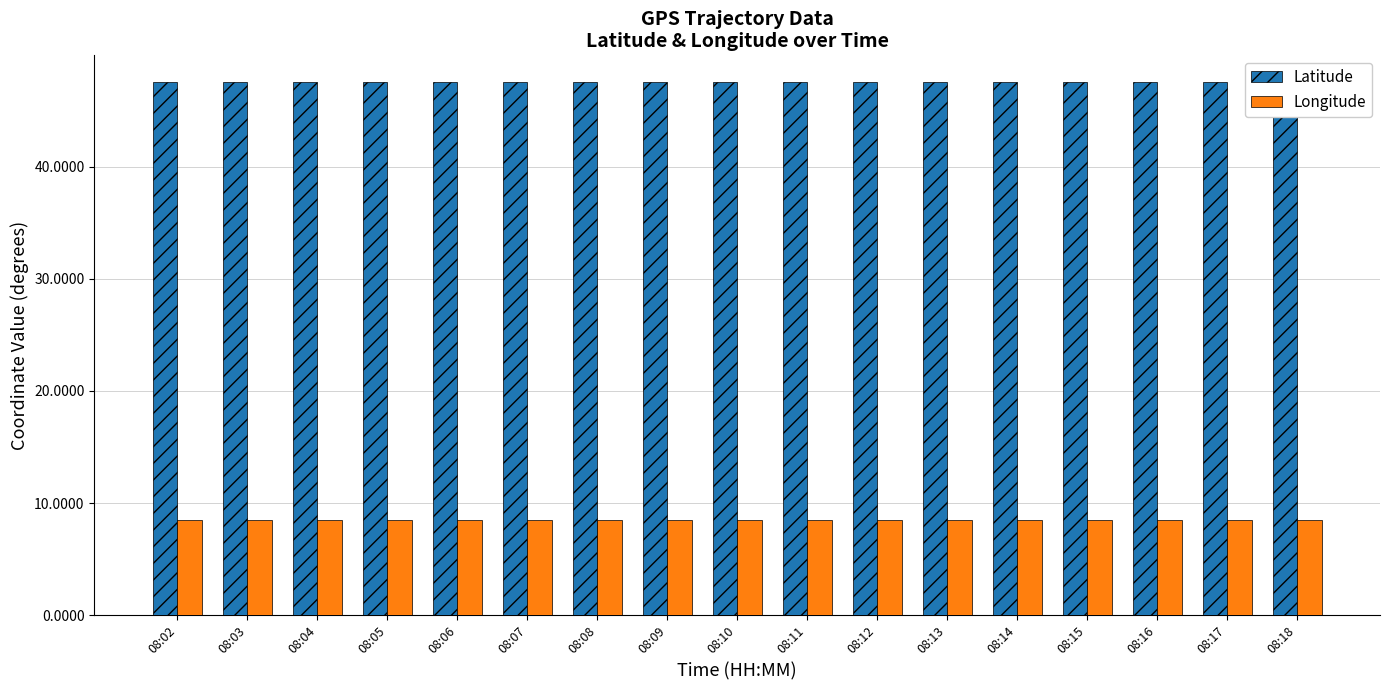

Which series has the largest range (max minus min)?

Longitude